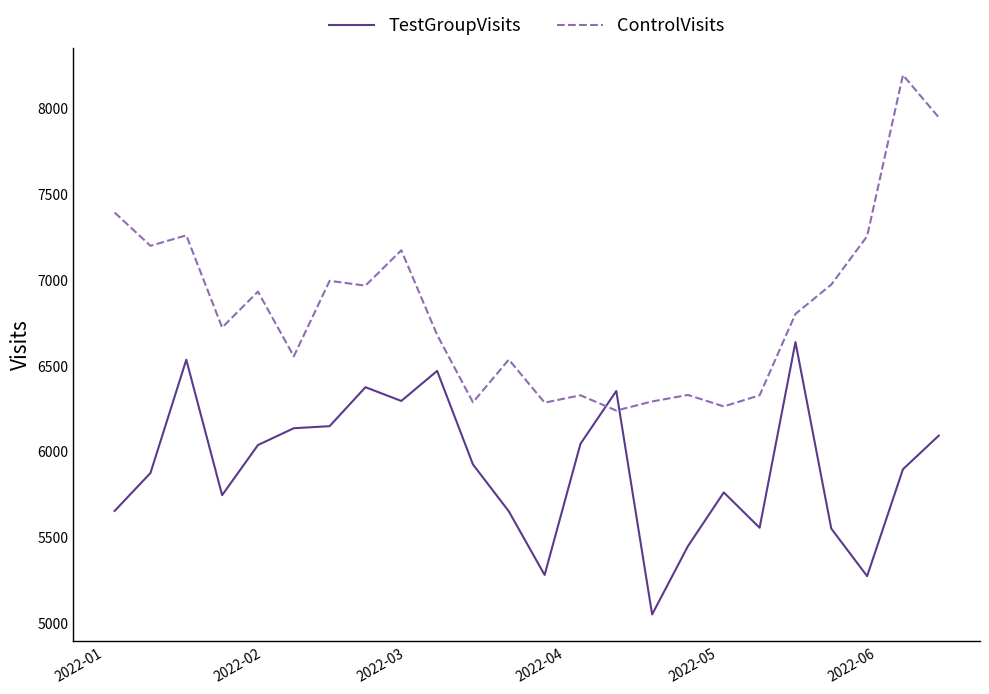

Which series has the largest total across all categories?

ControlVisits